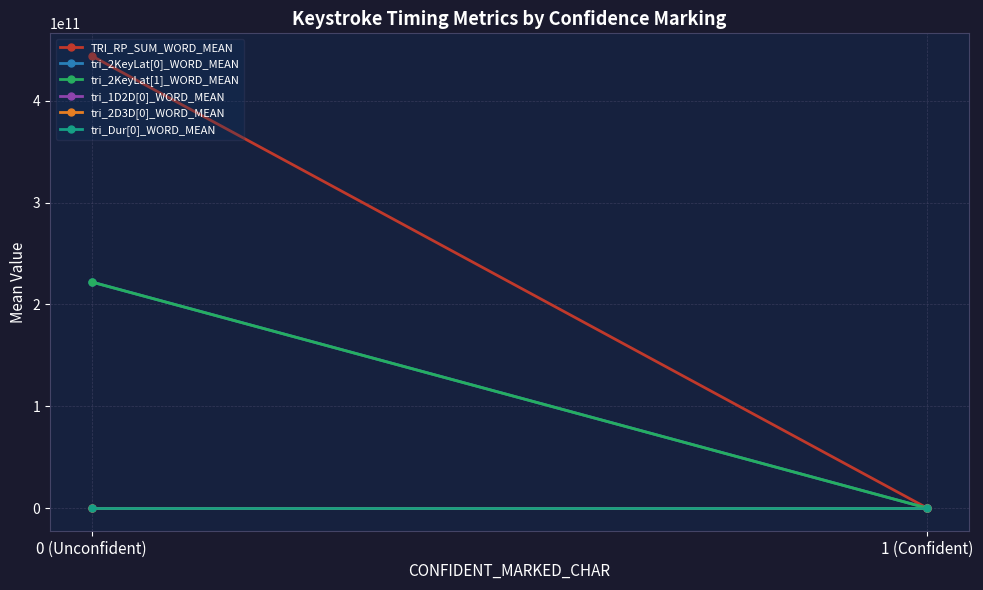

Which has a higher value, 1 (Confident) or 0 (Unconfident)?

0 (Unconfident)